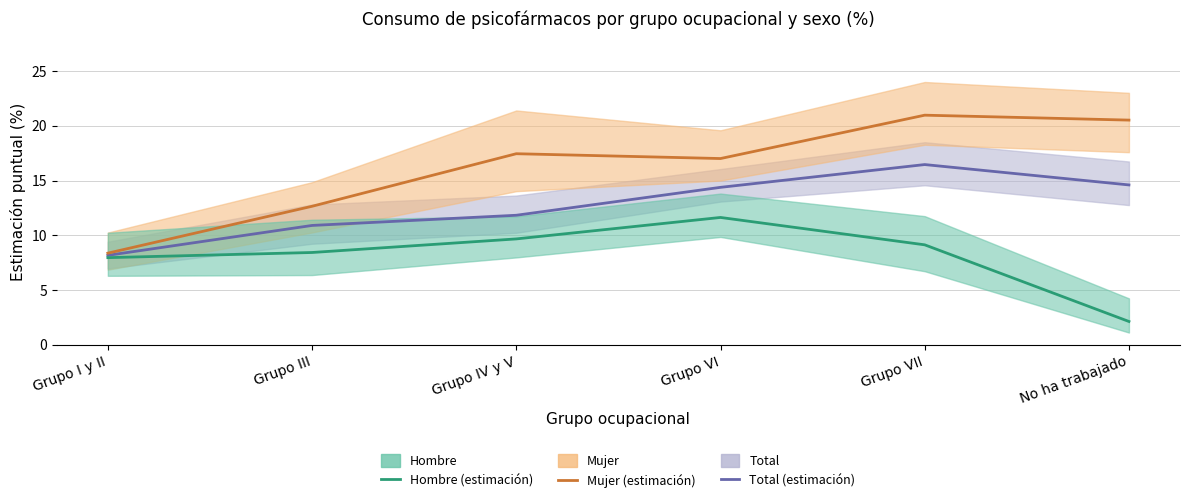

Which series has the largest total across all categories?

Mujer